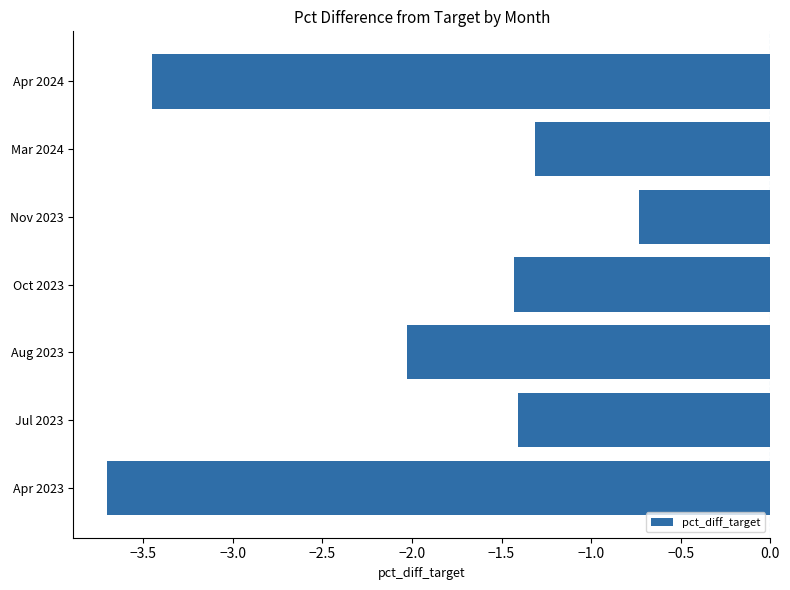

The chart shows a value of -0.7 at Nov 2023. True or false?

True